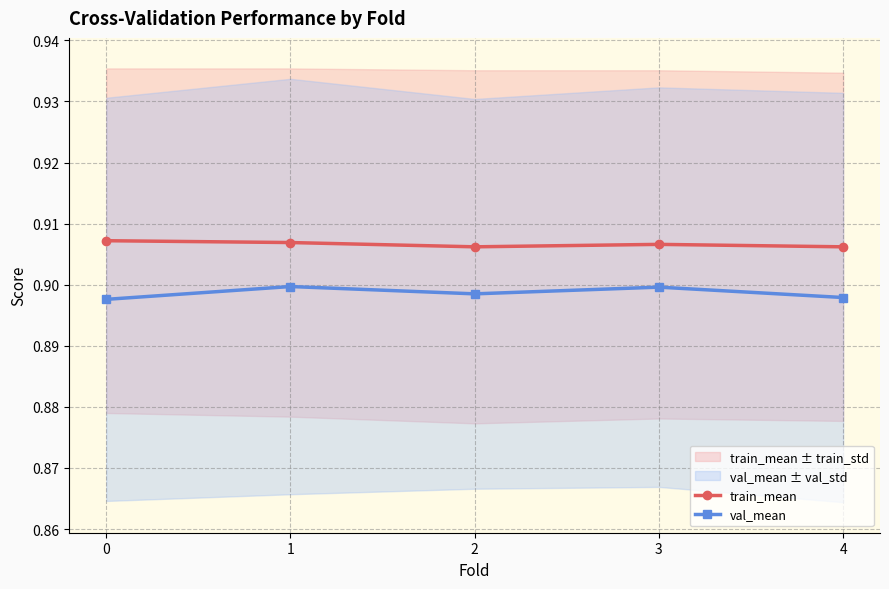

Reading left to right, what are all the values shown in this chart?

train_mean: 0.9	0.9	0.9	0.9	0.9
val_mean: 0.9	0.9	0.9	0.9	0.9